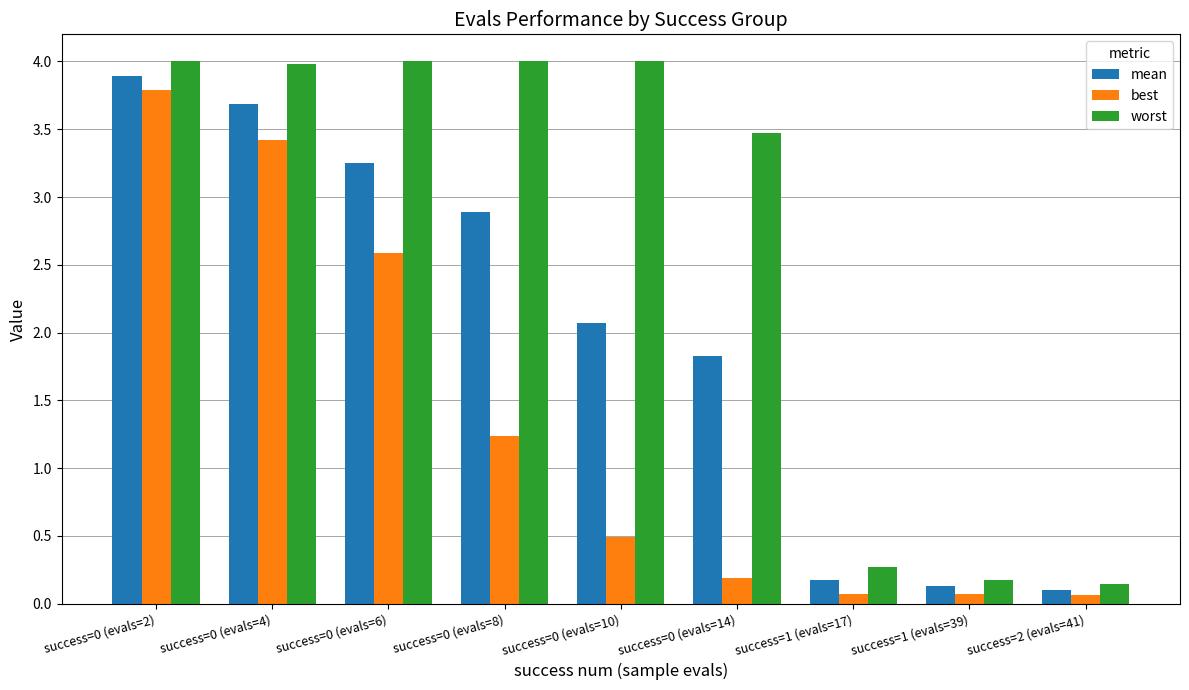

What value does the best series have at success=0 (evals=4)?

3.4